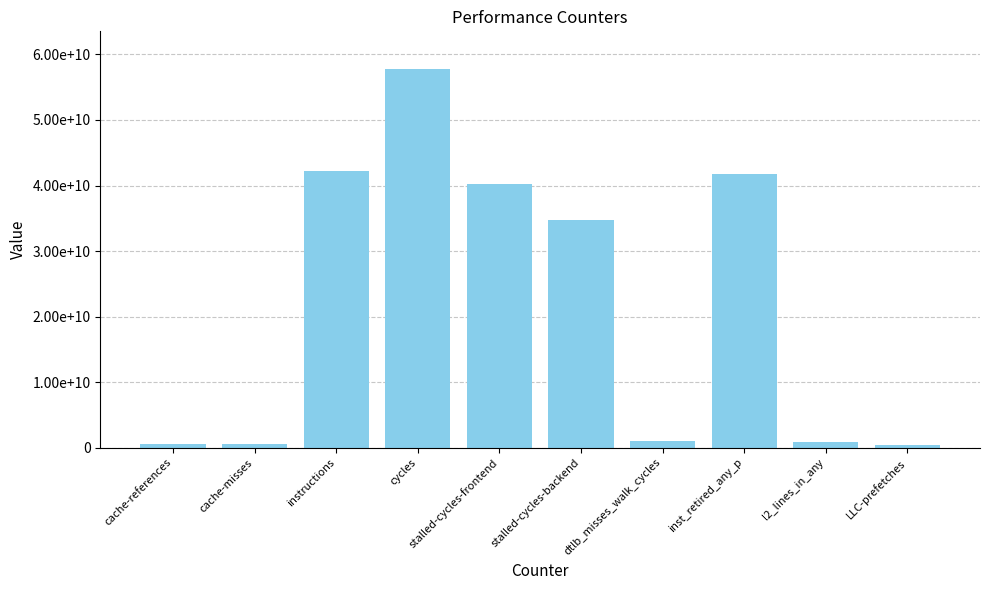

Does the chart contain any negative values?

No